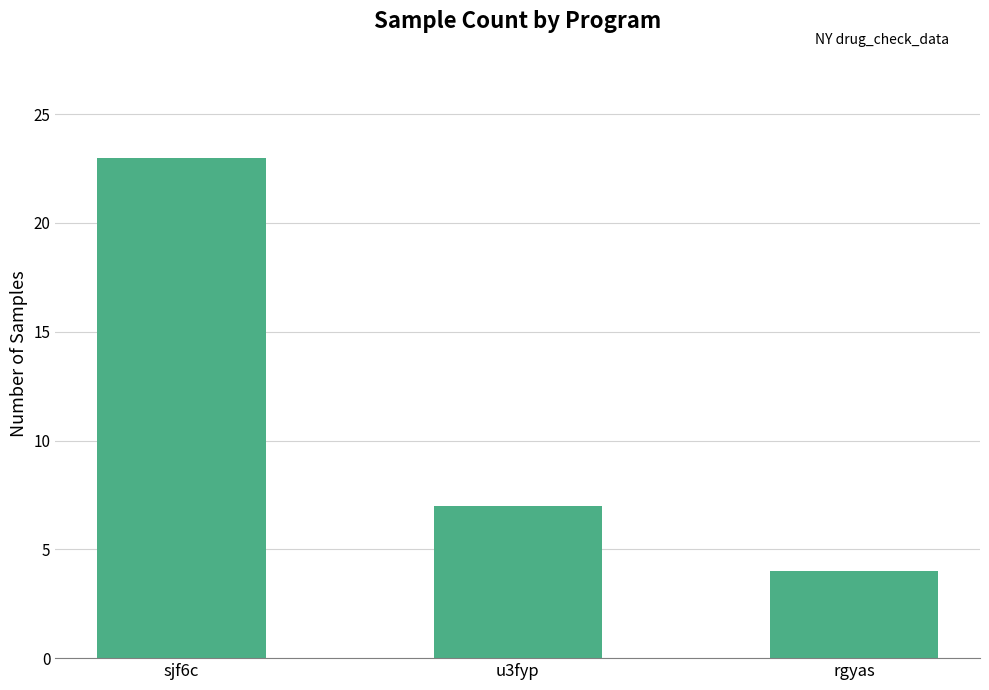

List the labels in order of value, largest first.

sjf6c, u3fyp, rgyas